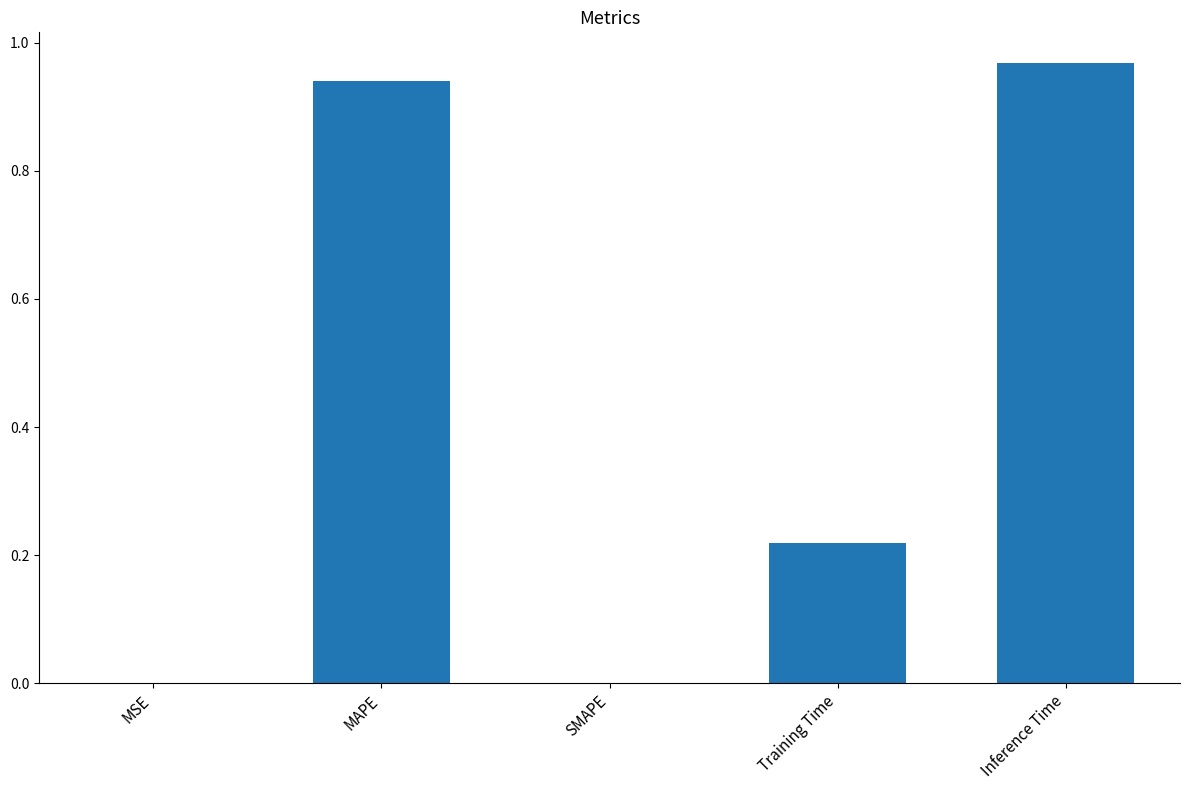

The value at MAPE is 1.6. True or false?

False